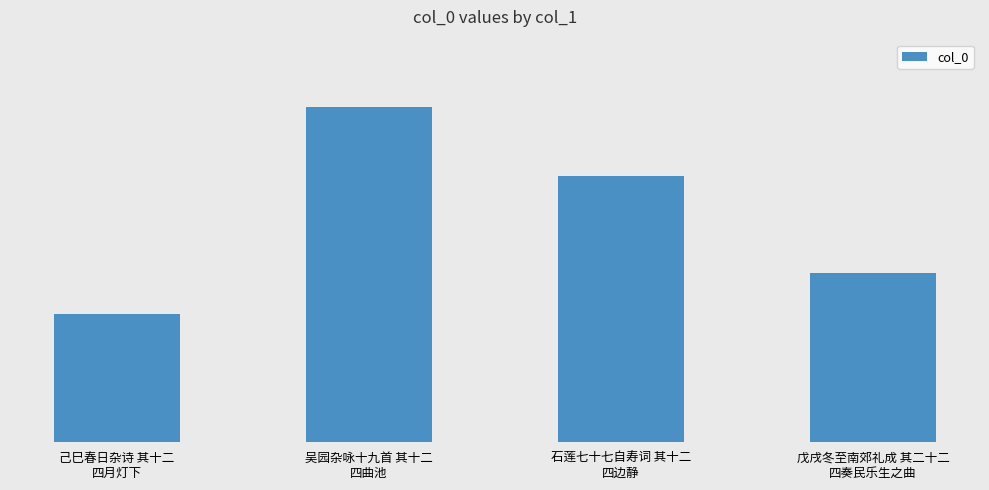

What is the value of the 4th bar from the left?

529812